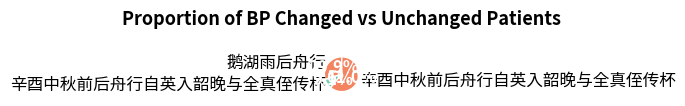

Which category has the smallest portion of the pie?

辛酉中秋前后舟行自英入韶晚与全真侄传杯